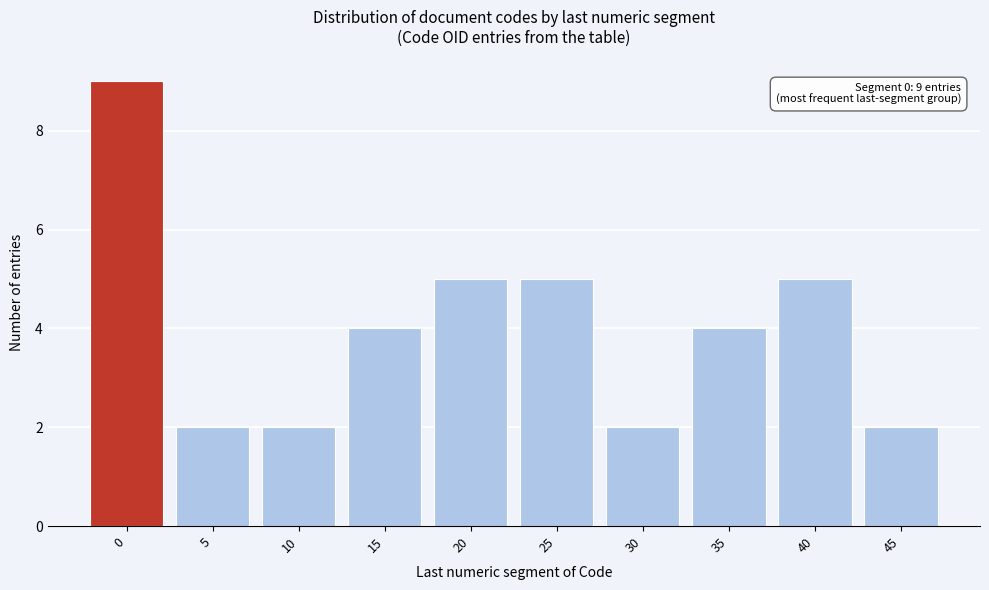

Reading left to right, transcribe all the data shown in this chart.

9	2	2	4	5	5	2	4	5	2